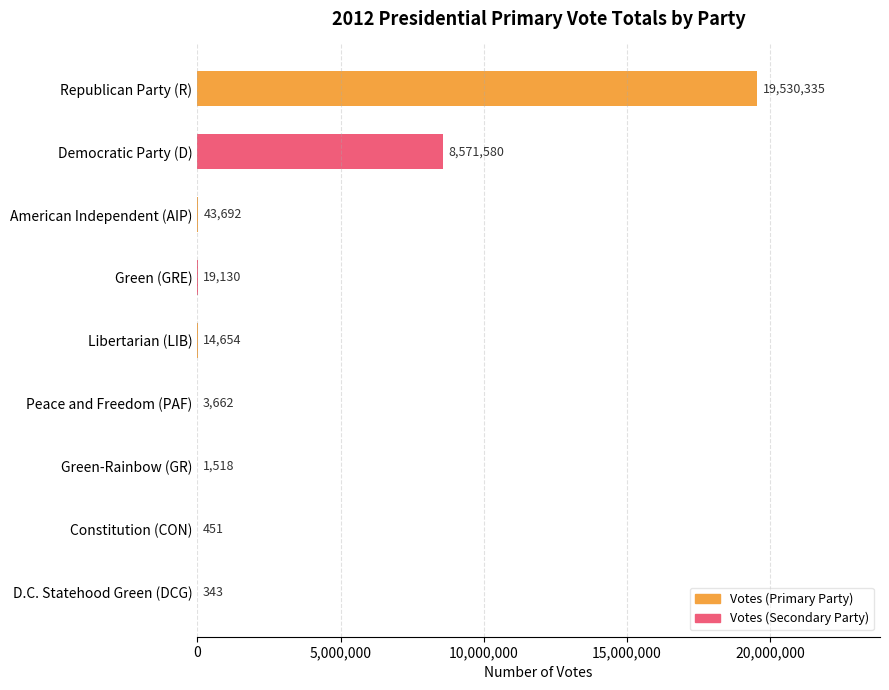

Is it true that the value at Libertarian (LIB) is 14654?

True